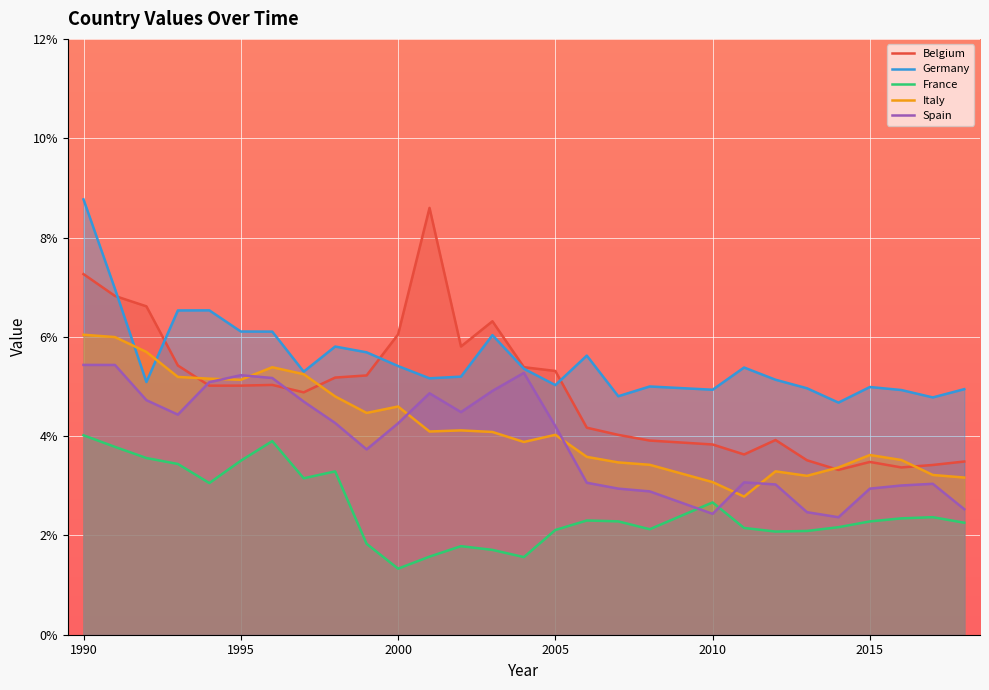

Reading left to right, extract all data points from this chart.

Belgium: 7.3	6.8	6.6	5.4	5.0	5.0	5.0	4.9	5.2	5.2	6.0	8.6	5.8	6.3	5.4	5.3	4.2	4.0	3.9	3.8	3.6	3.9	3.5	3.3	3.5	3.4	3.4	3.5
Germany: 8.8	7.0	5.1	6.5	6.5	6.1	6.1	5.3	5.8	5.7	5.4	5.2	5.2	6.0	5.4	5.0	5.6	4.8	5.0	4.9	5.4	5.1	5.0	4.7	5.0	4.9	4.8	4.9
France: 4.0	3.8	3.6	3.4	3.1	3.5	3.9	3.2	3.3	1.8	1.3	1.6	1.8	1.7	1.6	2.1	2.3	2.3	2.1	2.7	2.2	2.1	2.1	2.2	2.3	2.3	2.4	2.3
Italy: 6.0	6.0	5.7	5.2	5.2	5.1	5.4	5.2	4.8	4.5	4.6	4.1	4.1	4.1	3.9	4.0	3.6	3.5	3.4	3.1	2.8	3.3	3.2	3.4	3.6	3.5	3.2	3.2
Spain: 5.4	5.4	4.7	4.4	5.1	5.2	5.2	4.7	4.3	3.7	4.3	4.9	4.5	4.9	5.3	4.2	3.1	2.9	2.9	2.4	3.1	3.0	2.5	2.4	2.9	3.0	3.0	2.5